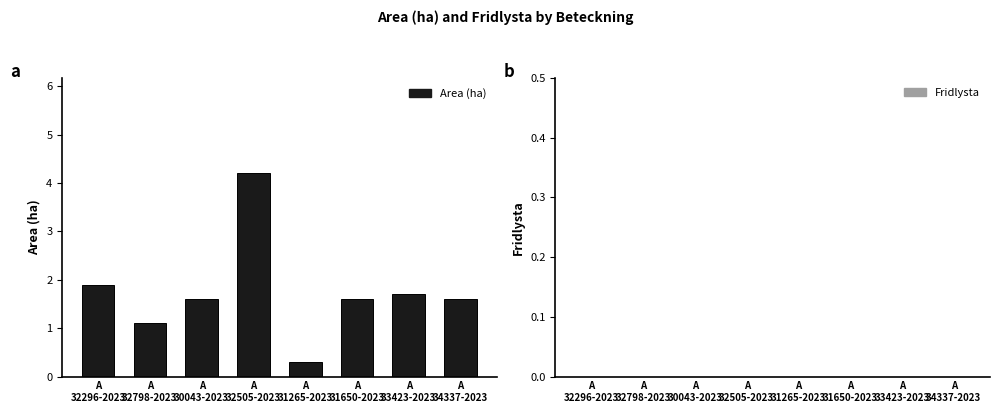

What is the average value?

1.8